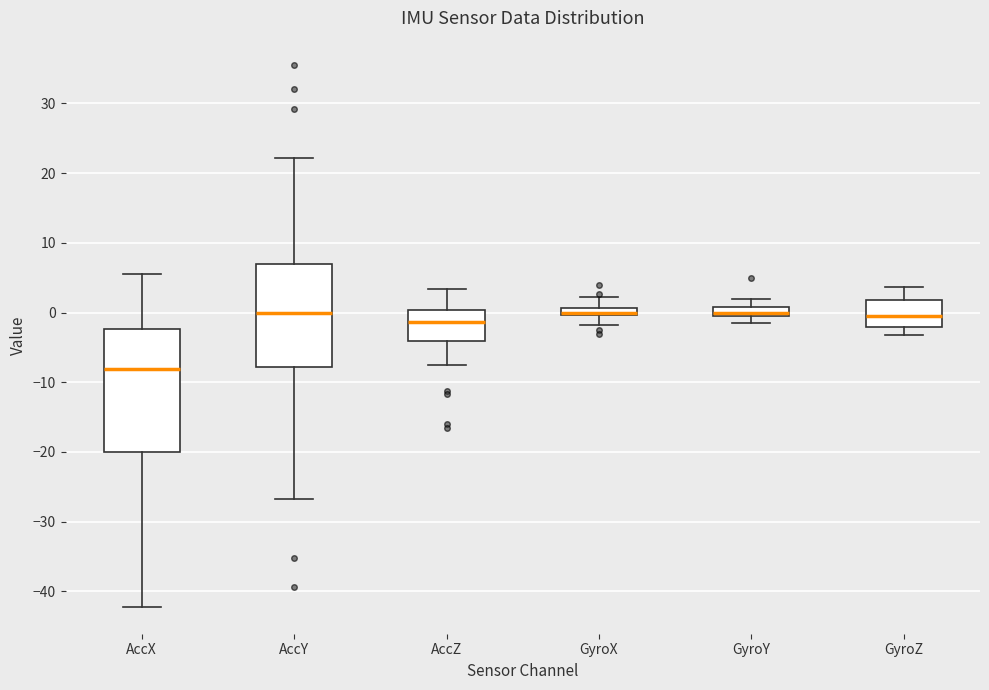

Where is the lower edge of the box for AccZ on the y-axis? The values are not printed on the chart, so give them approximately, as read against the axis.

-4